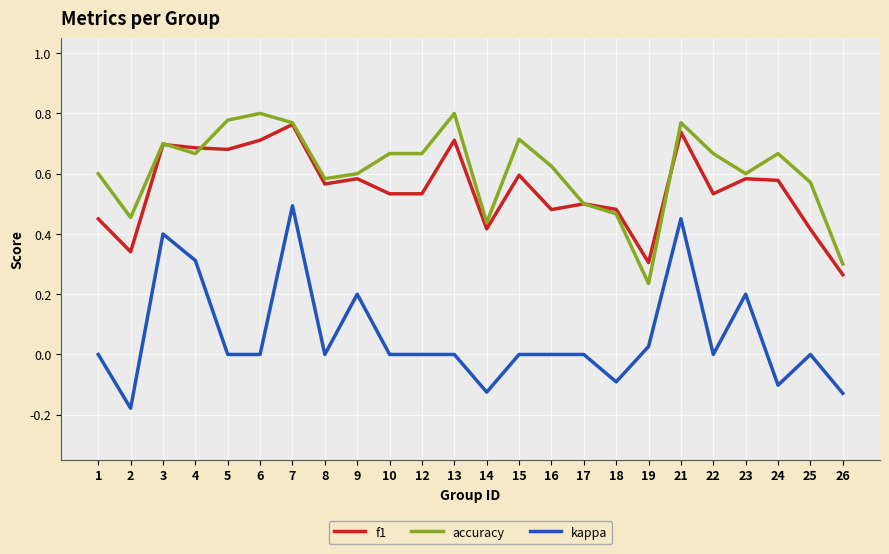

How many lines are shown in the chart?

3